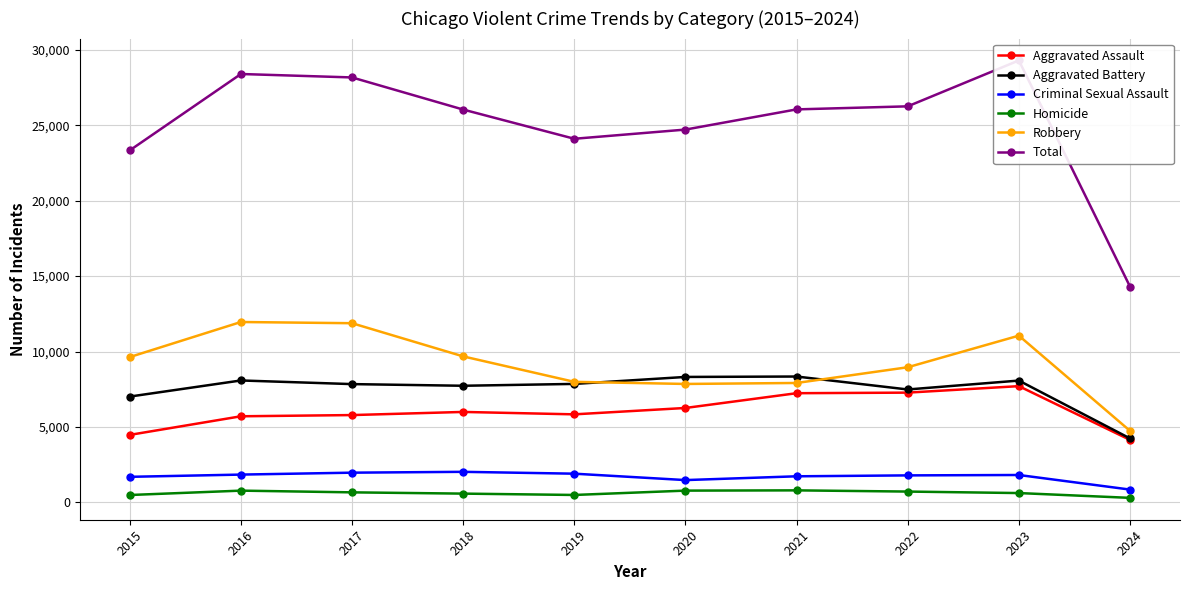

How many values in the Total series exceed 26049?

4